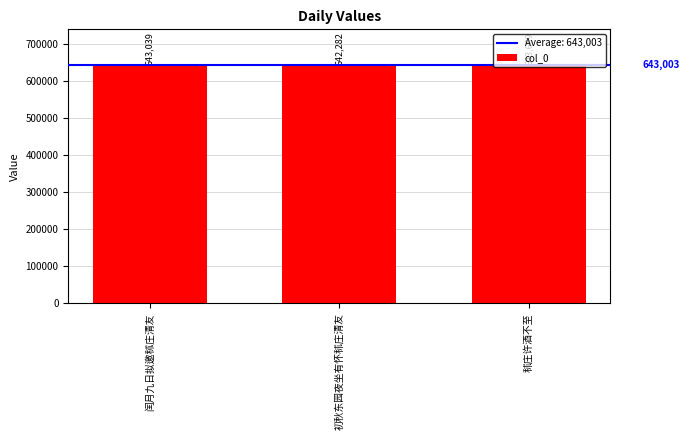

What is the maximum value shown in the chart?

643689